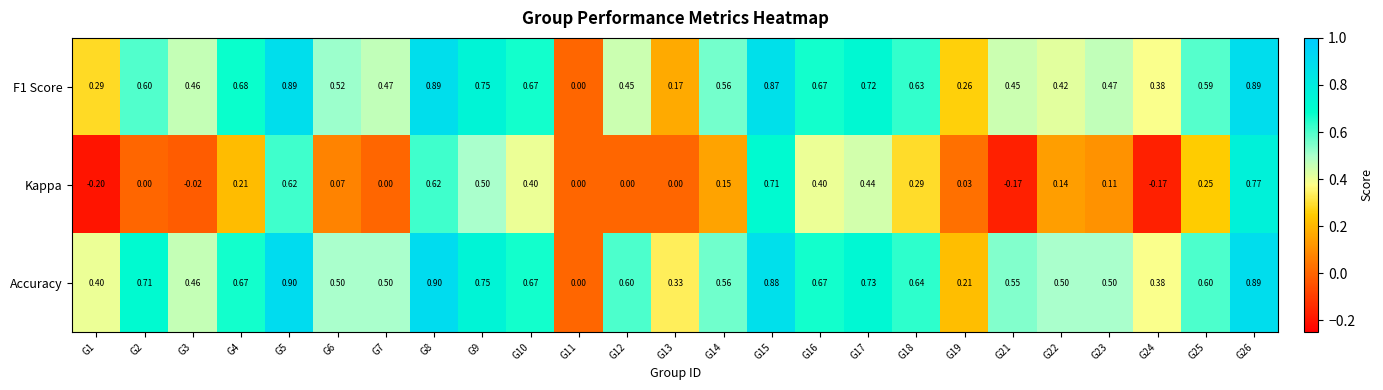

How many data points does each series have?

25